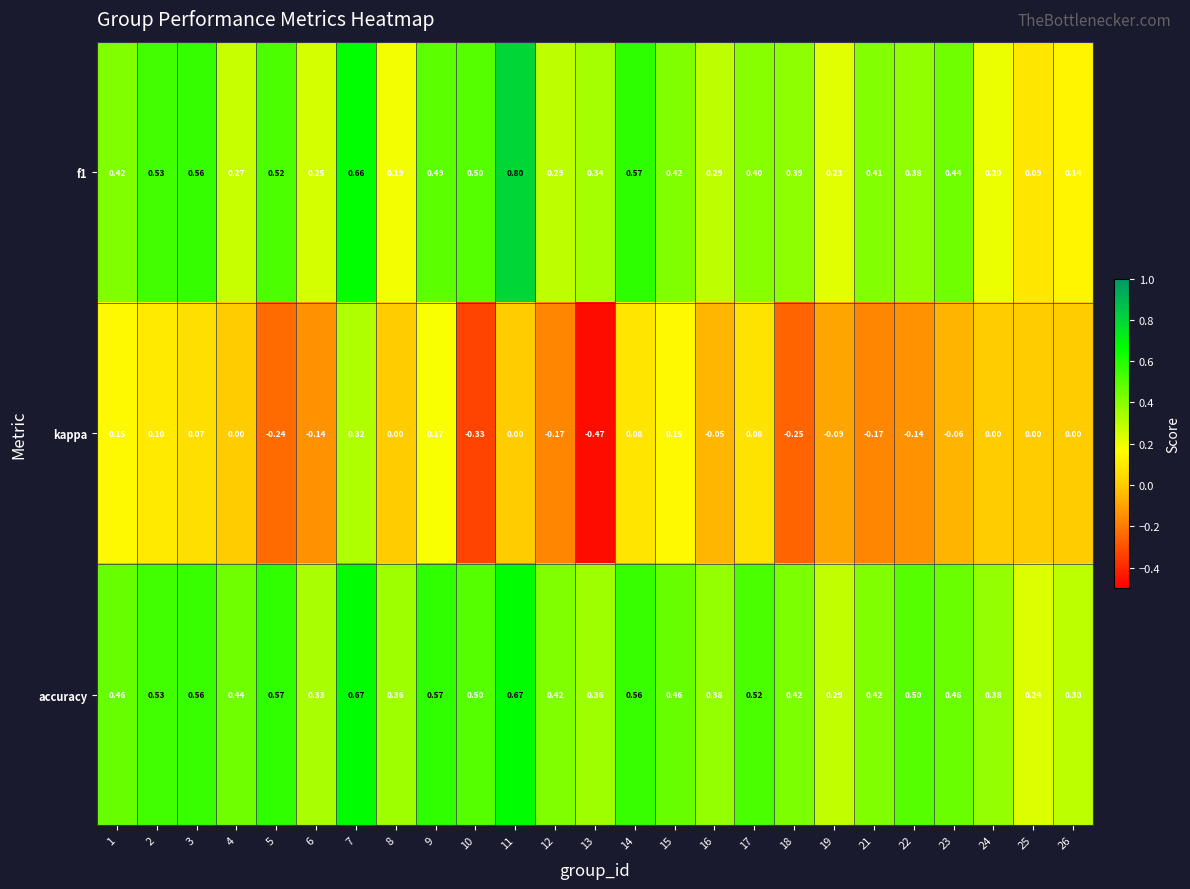

Is the value of f1 at 13 greater than the value of kappa at 18?

Yes